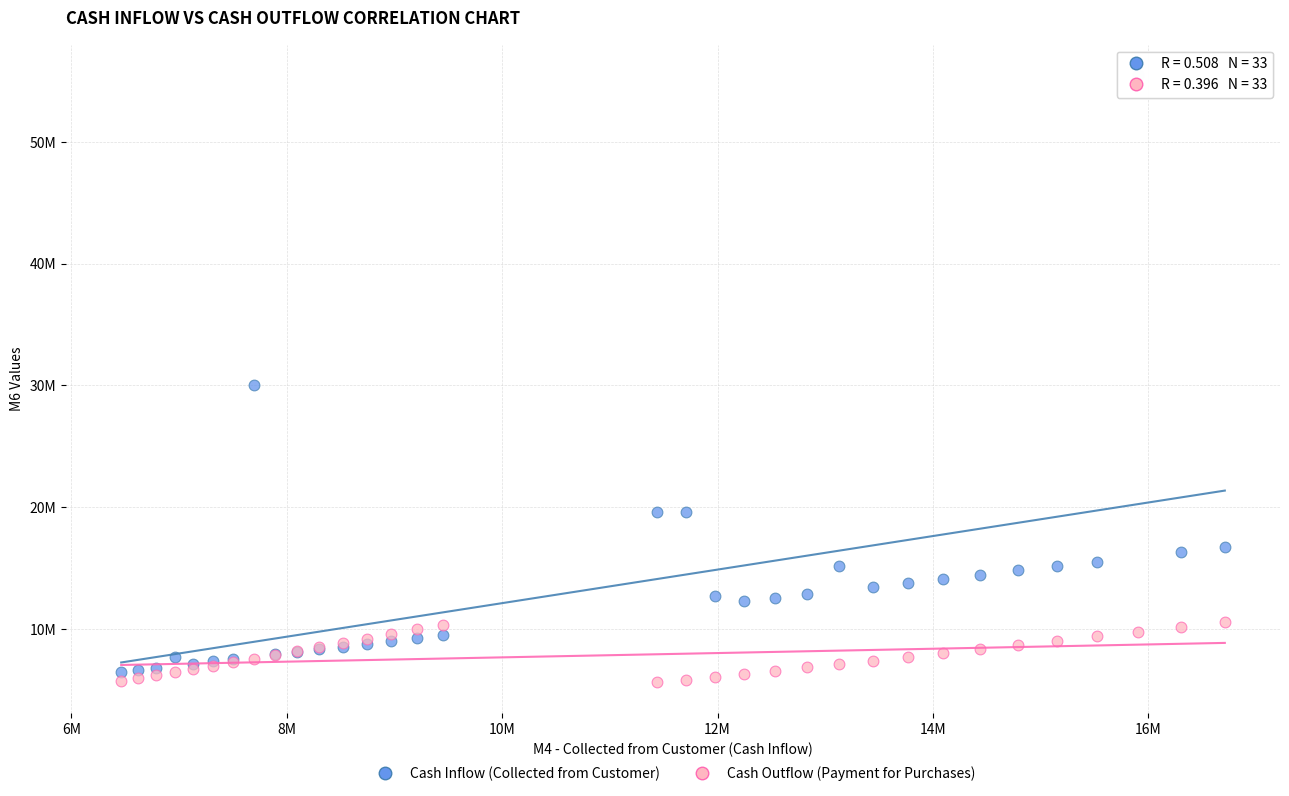

Which series reaches the minimum Y coordinate?

Cash Outflow (Payment for Purchases)